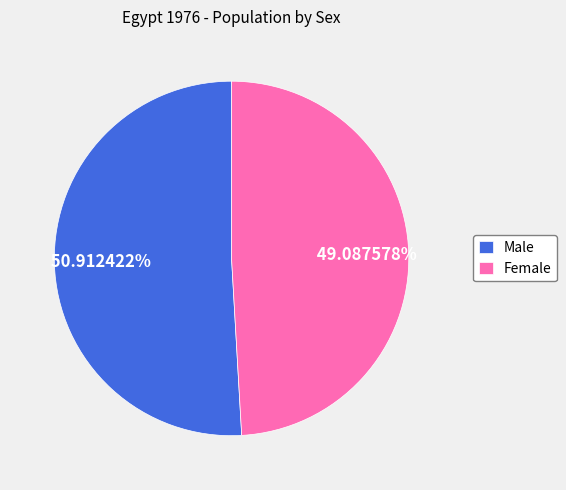

What percentage is the Female slice, to the nearest percent?

49%